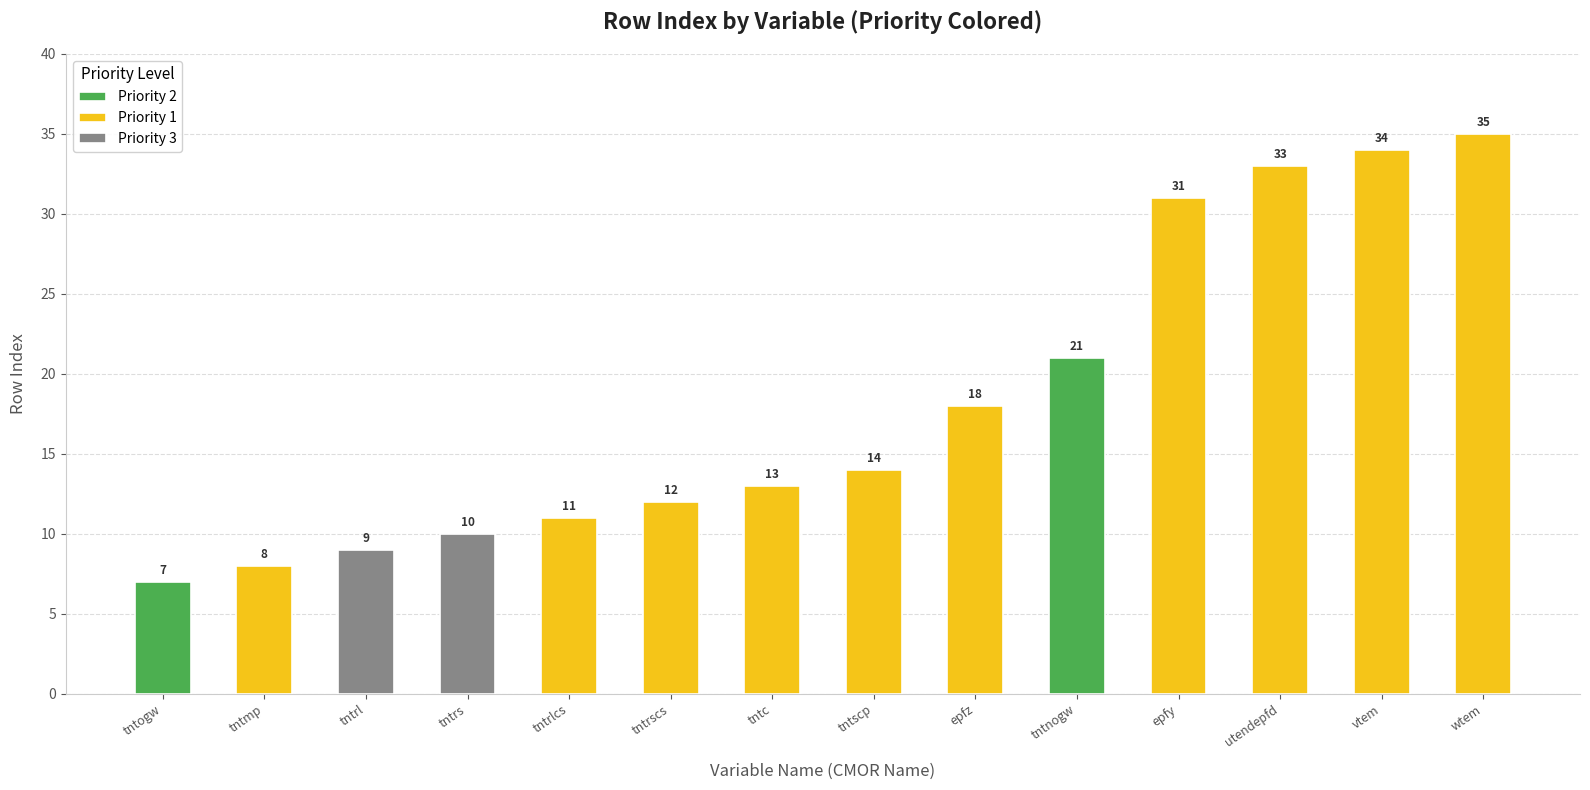

What is the label of the 4th bar from the left?

tntrs